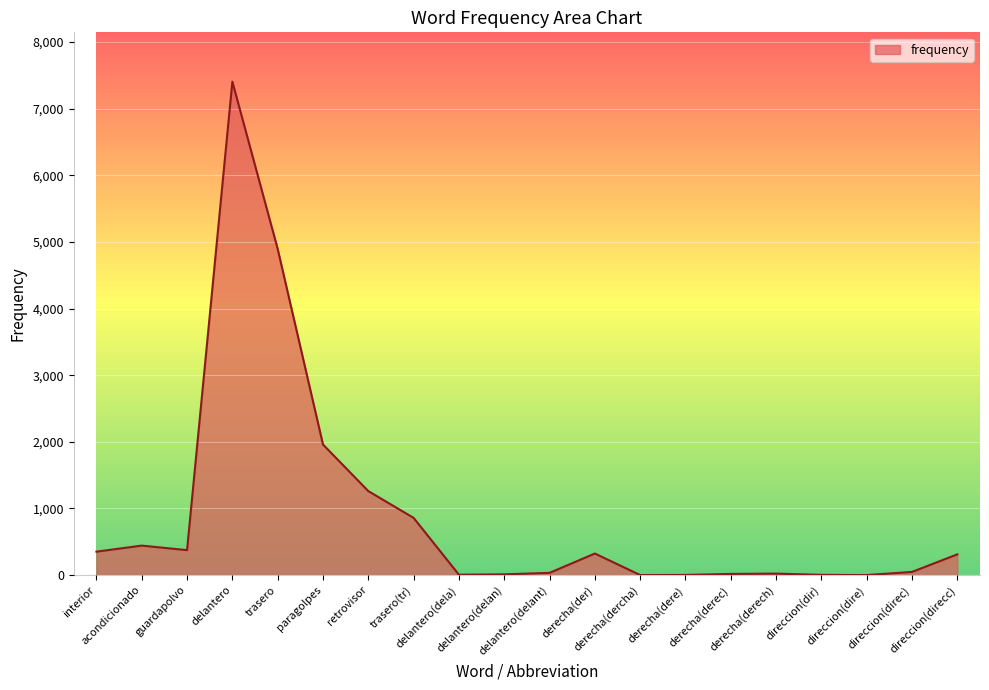

What is the difference between the maximum and minimum values?

7405